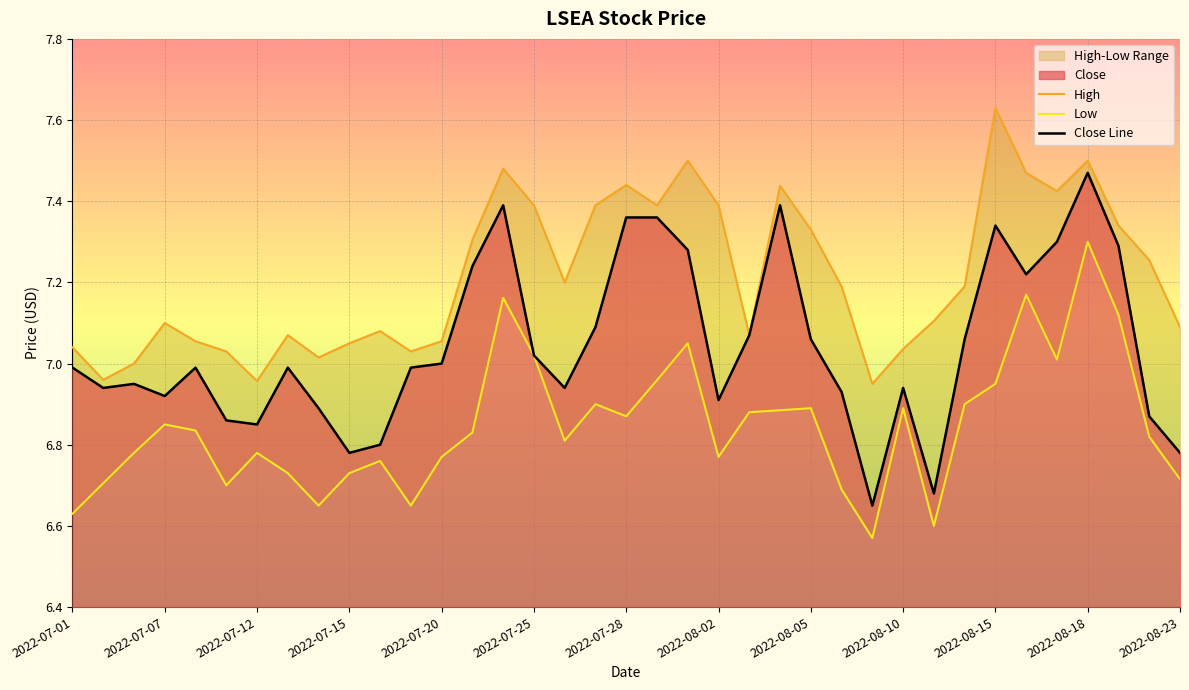

Rank the series by their maximum value, from lowest to highest.

Low, Close Line, High